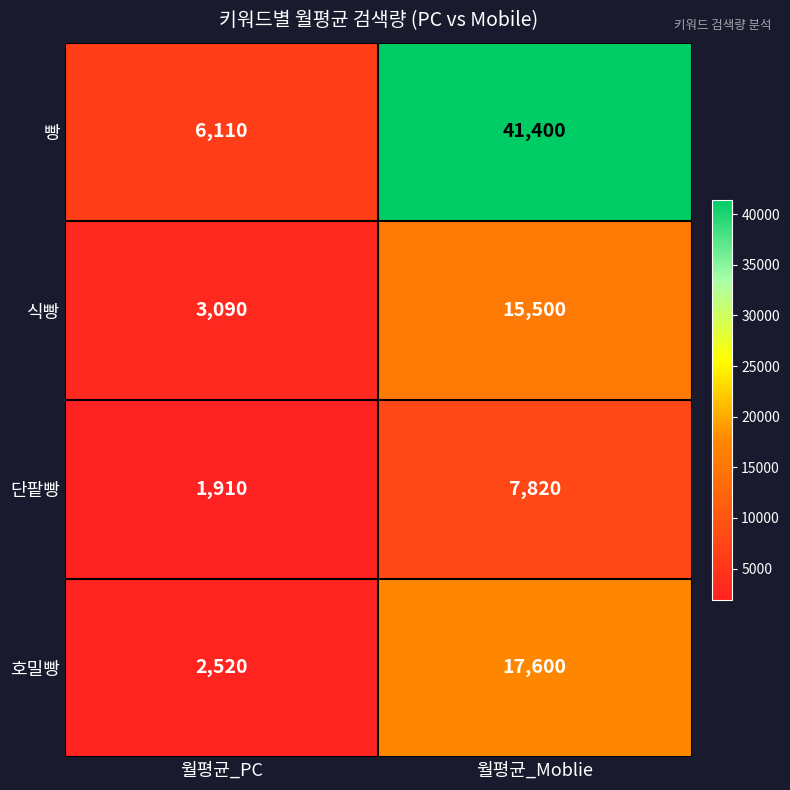

At how many categories does at least one series exceed 2304?

2